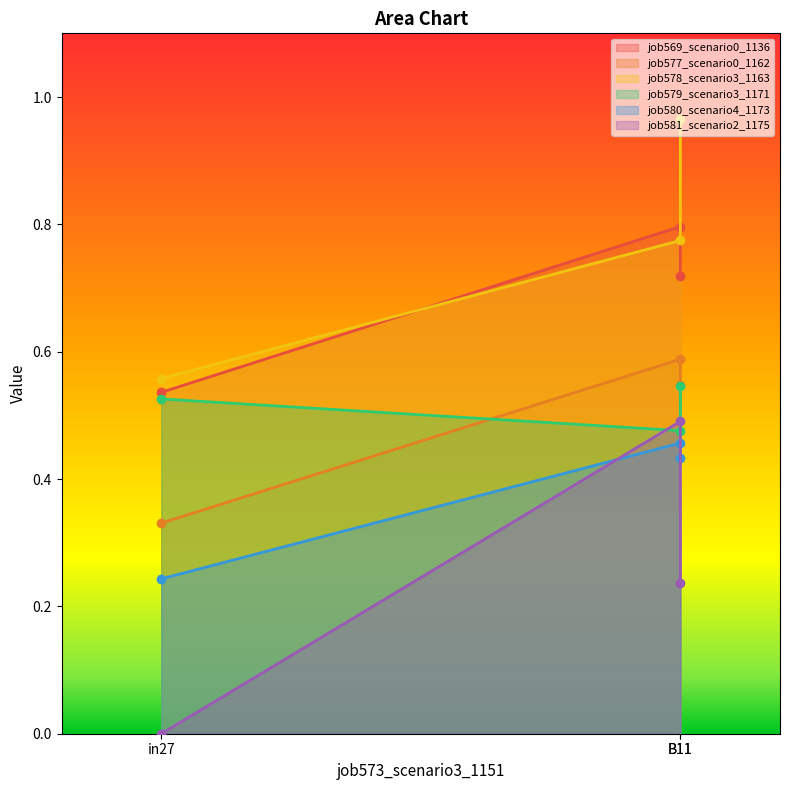

Does the chart have visible grid lines?

No